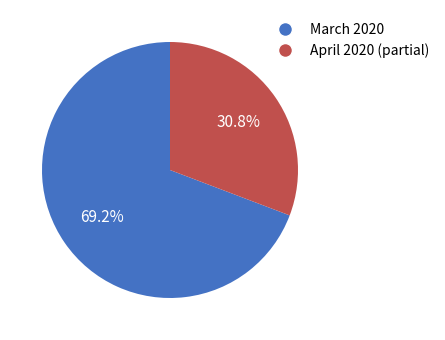

Does any single category account for the majority?

Yes